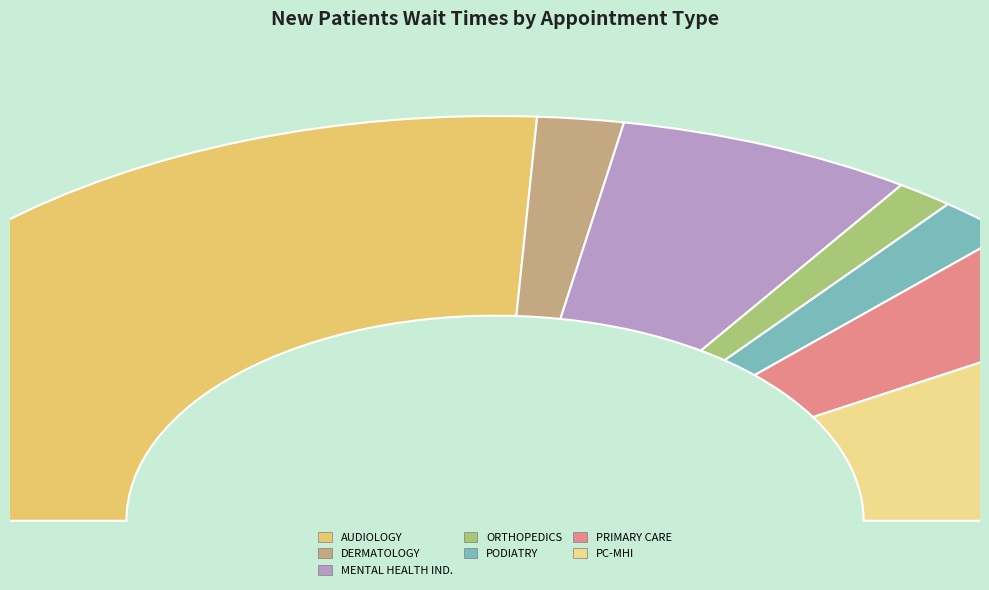

What portion of the pie excludes PODIATRY?

96.5%